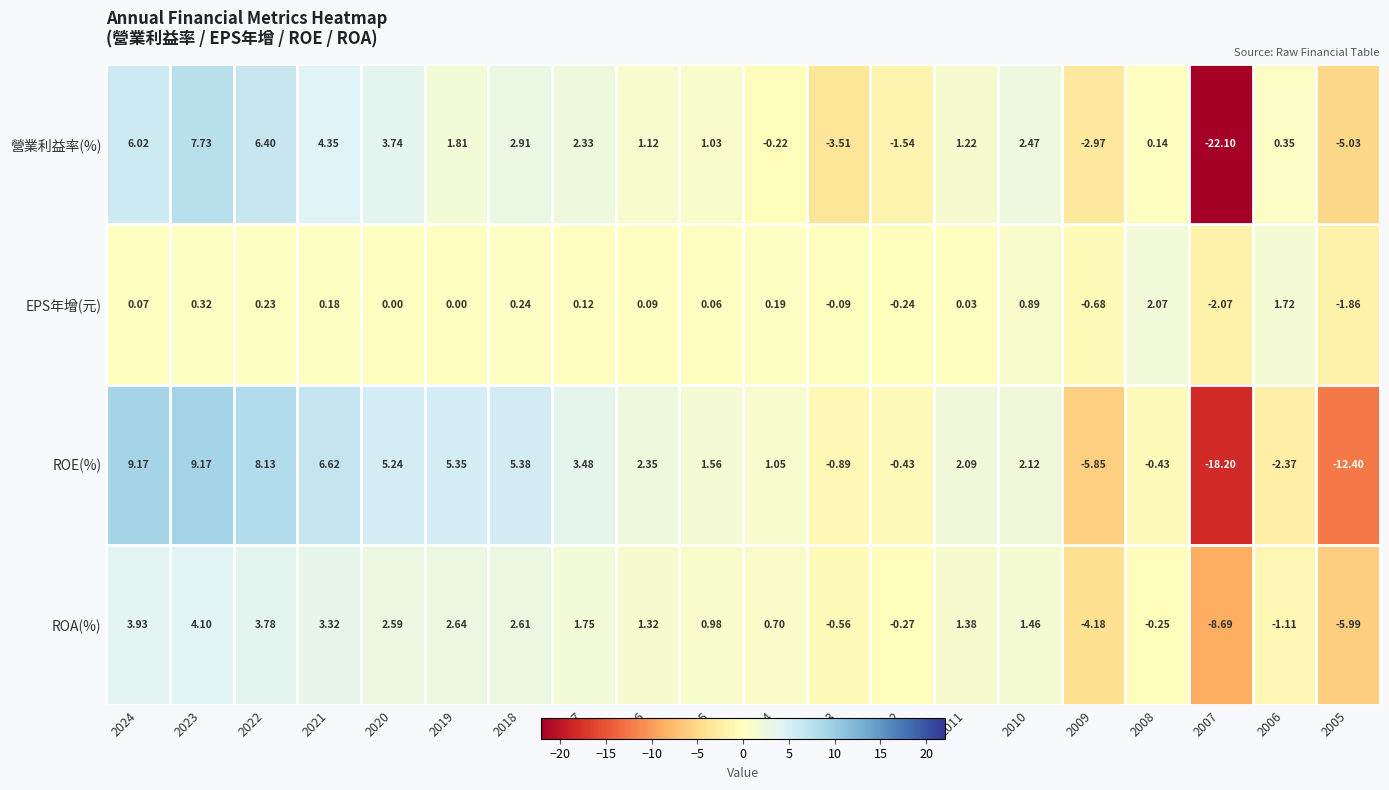

Which series has the largest total across all categories?

ROE(%)